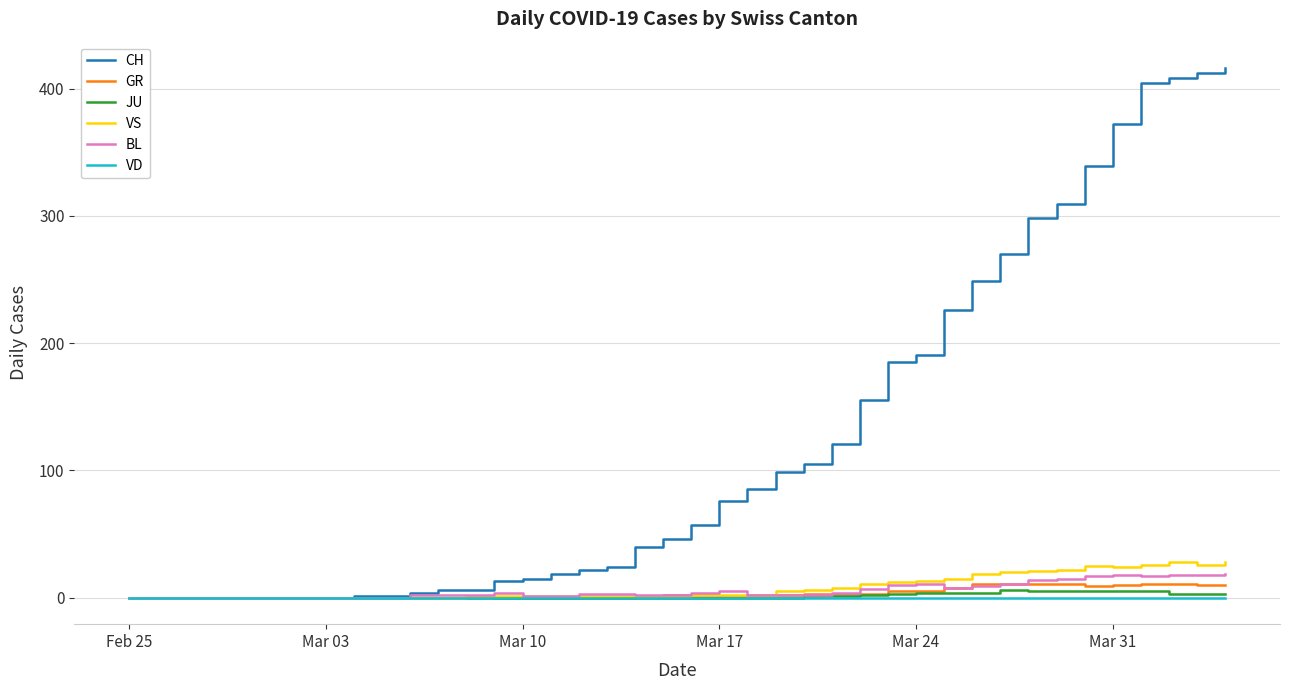

What is the sum of all GR values?

142